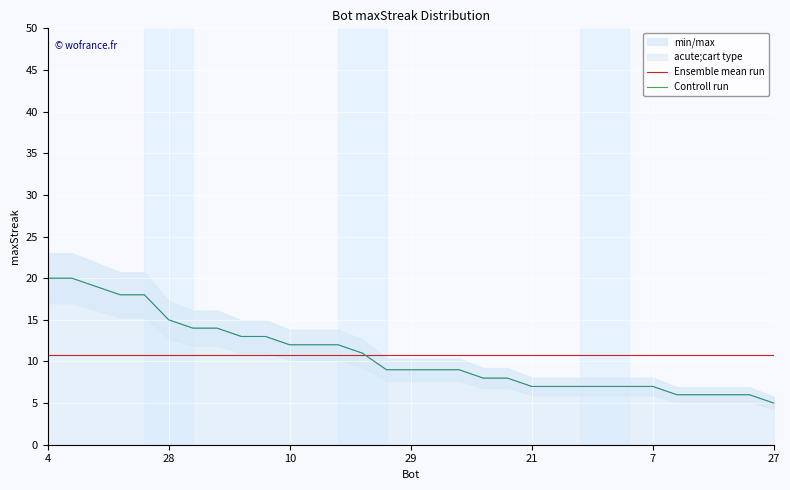

Is this an area chart (filled region under the line)?

No